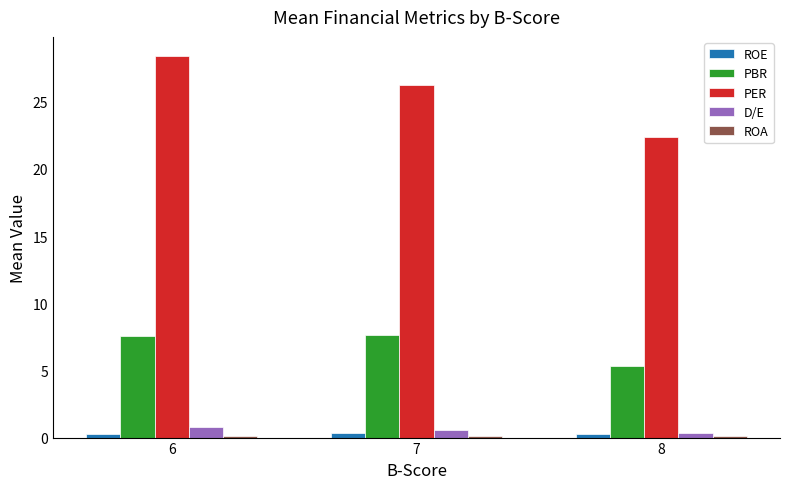

Which category has the highest value across all series?

6